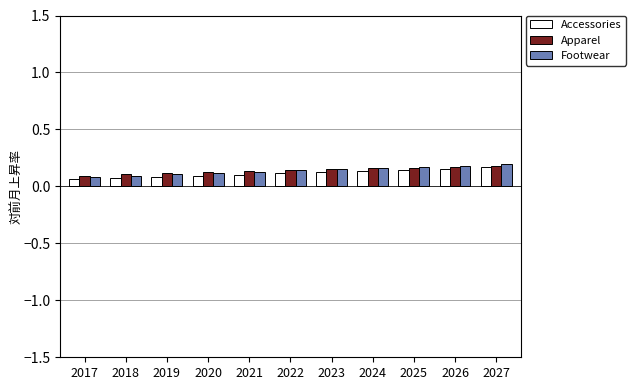

True or false: Footwear has a value of 0.2 at 2023.

True